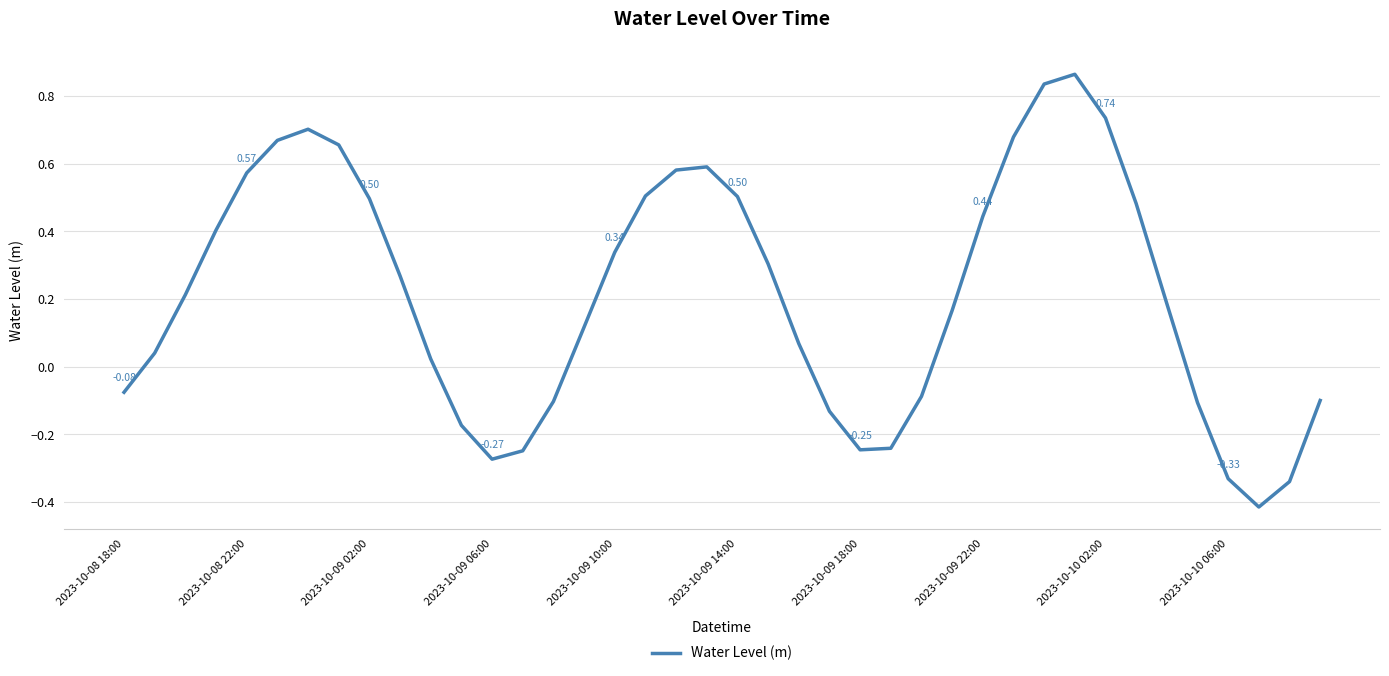

What is the difference between the maximum and minimum values?

1.3